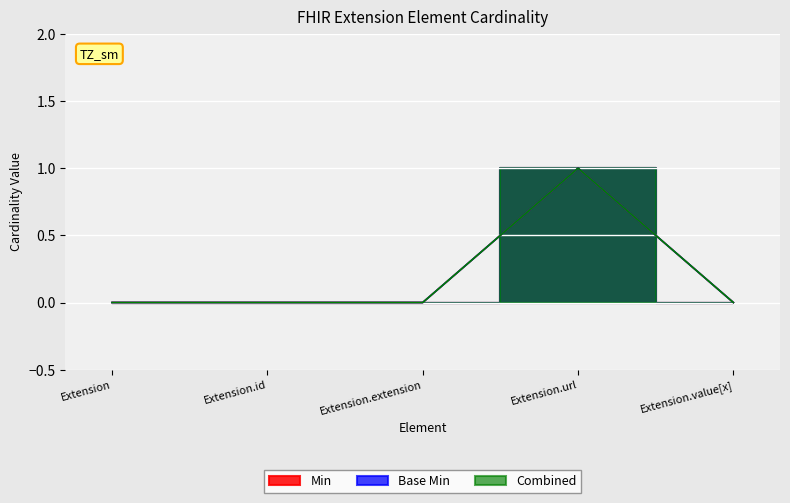

Reading left to right, what are all the values shown in this chart?

Min: 0	0	0	1	0
Base Min: 0	0	0	1	0